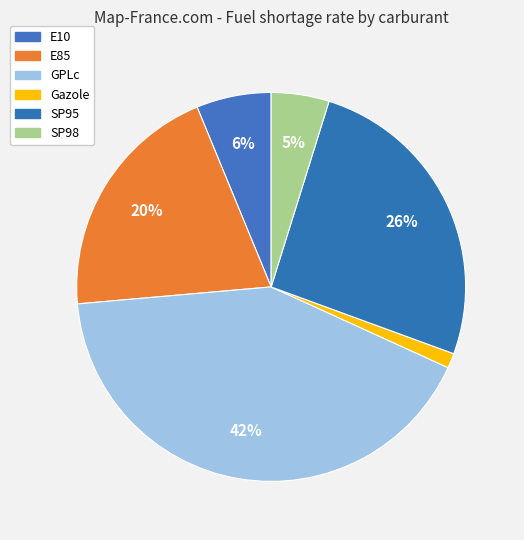

Which category has the smallest portion of the pie?

Gazole